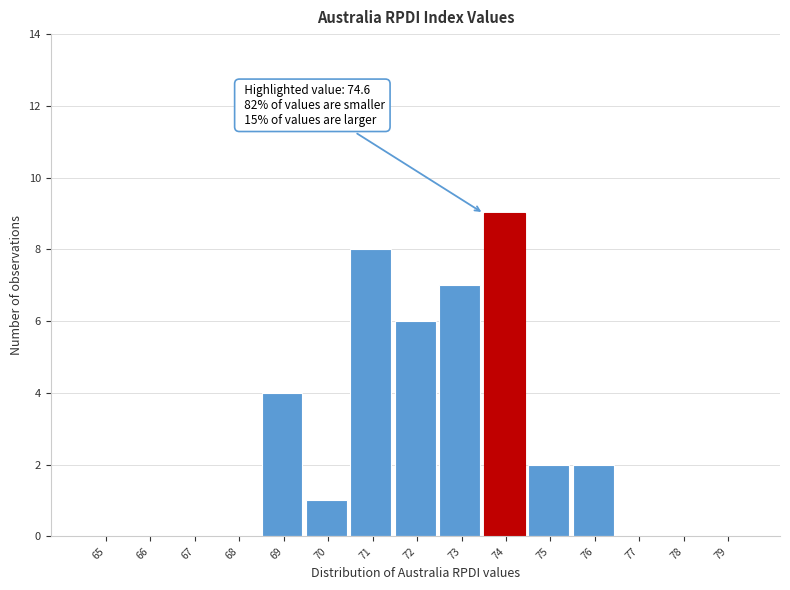

Reading left to right, transcribe all the data shown in this chart.

65=0	66=0	67=0	68=0	69=4	70=1	71=8	72=6	73=7	74=9	75=2	76=2	77=0	78=0	79=0